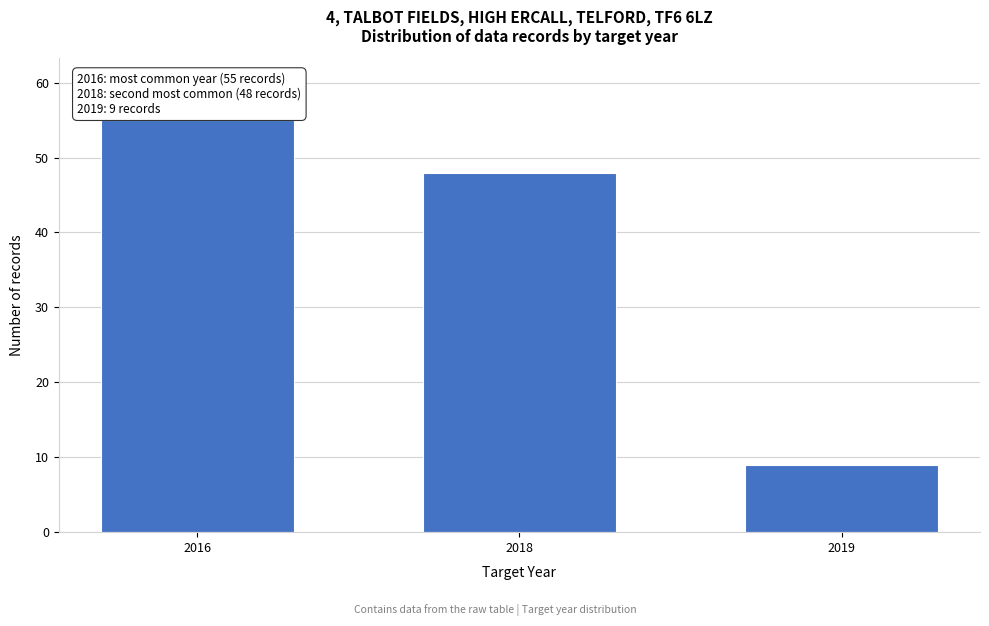

Reading right to left, what are all the values shown in this chart?

9	48	55